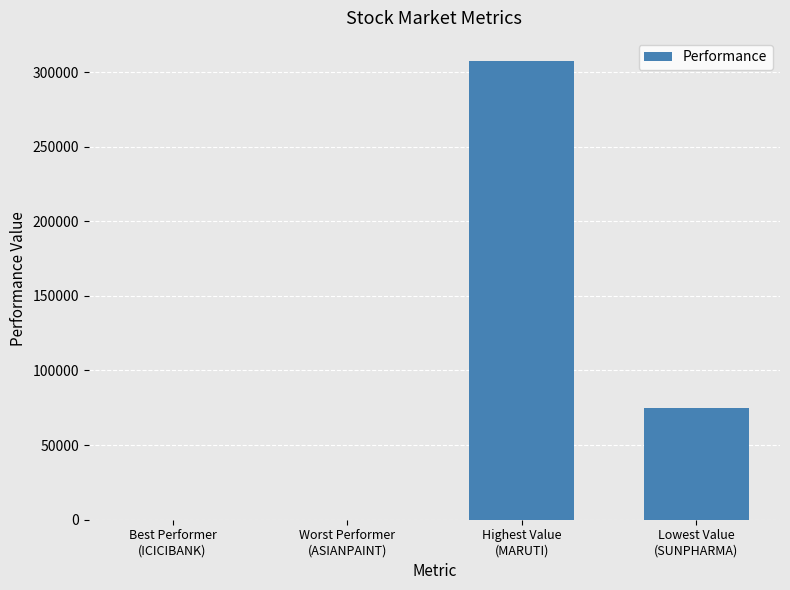

What is the greatest value displayed?

307509.0